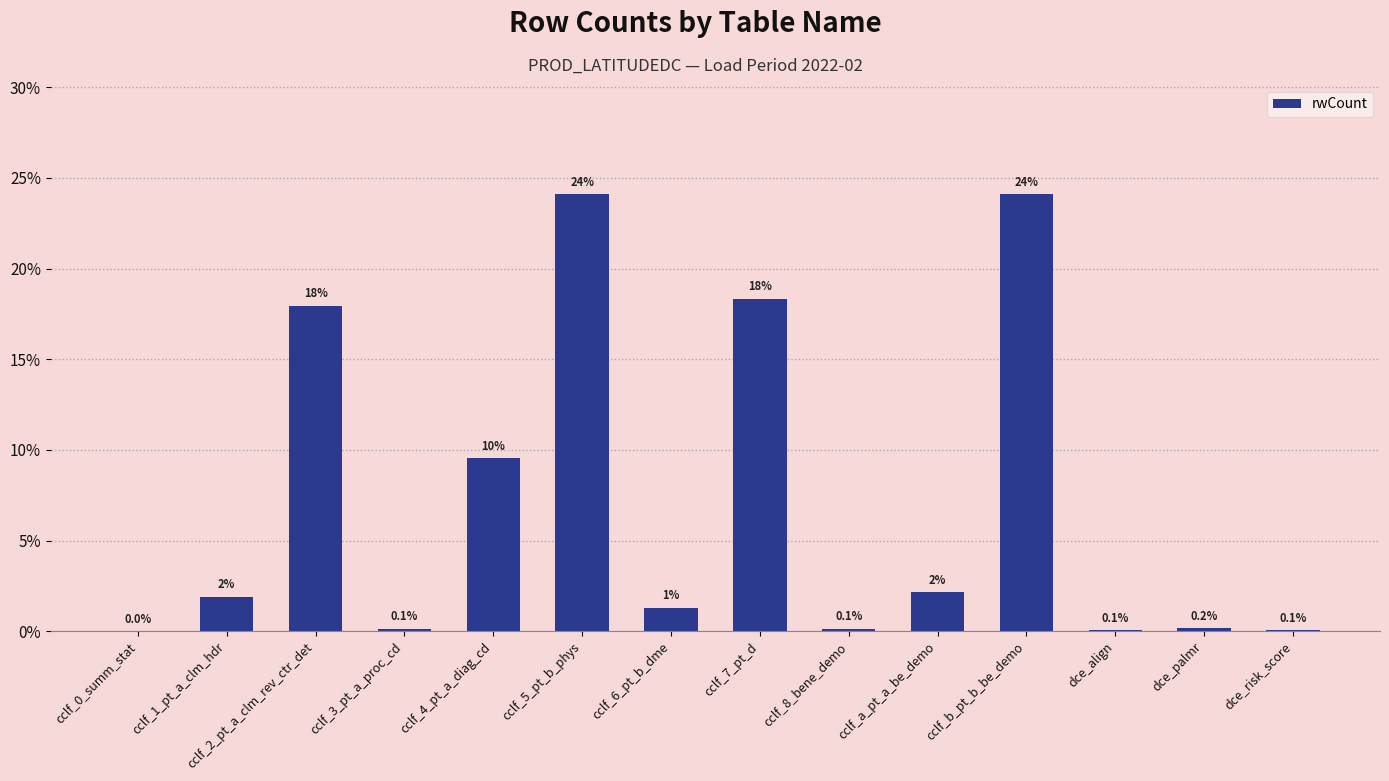

The value at cclf_5_pt_b_phys is 12.7. True or false?

False